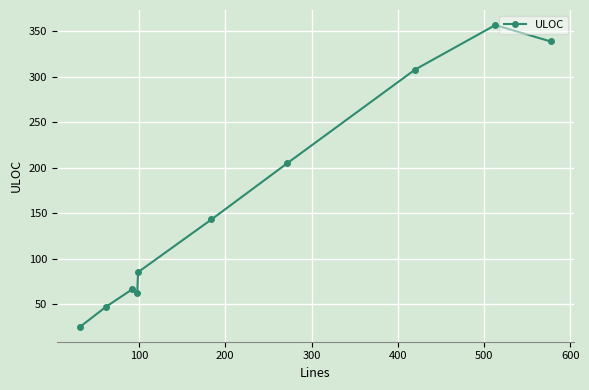

What is the difference between the second highest and minimum values?

314